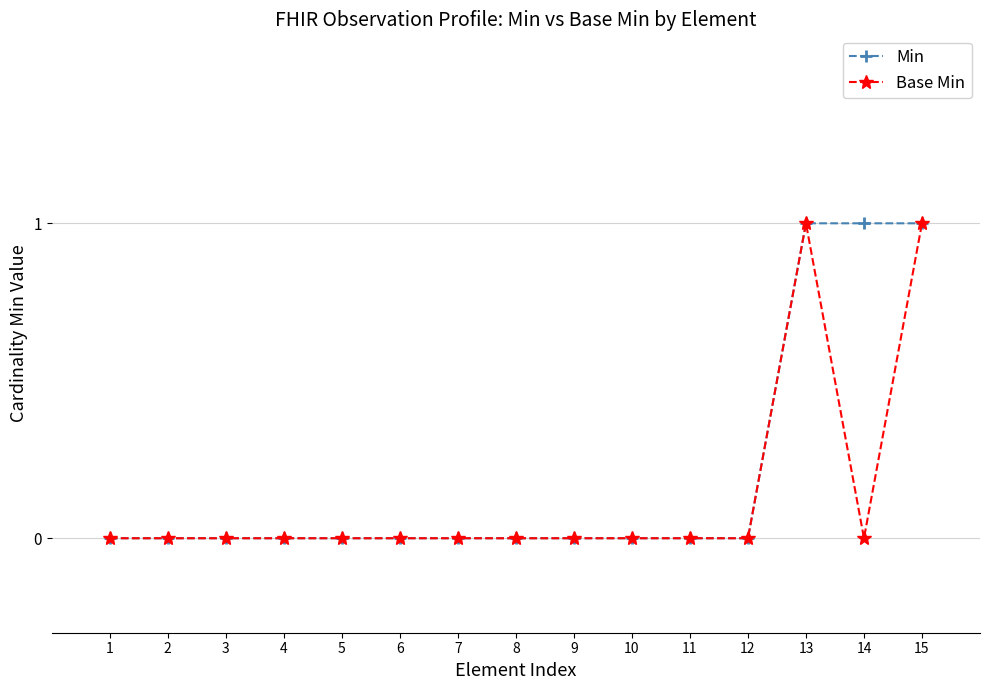

The Base Min series shows 1 at 13. True or false?

True